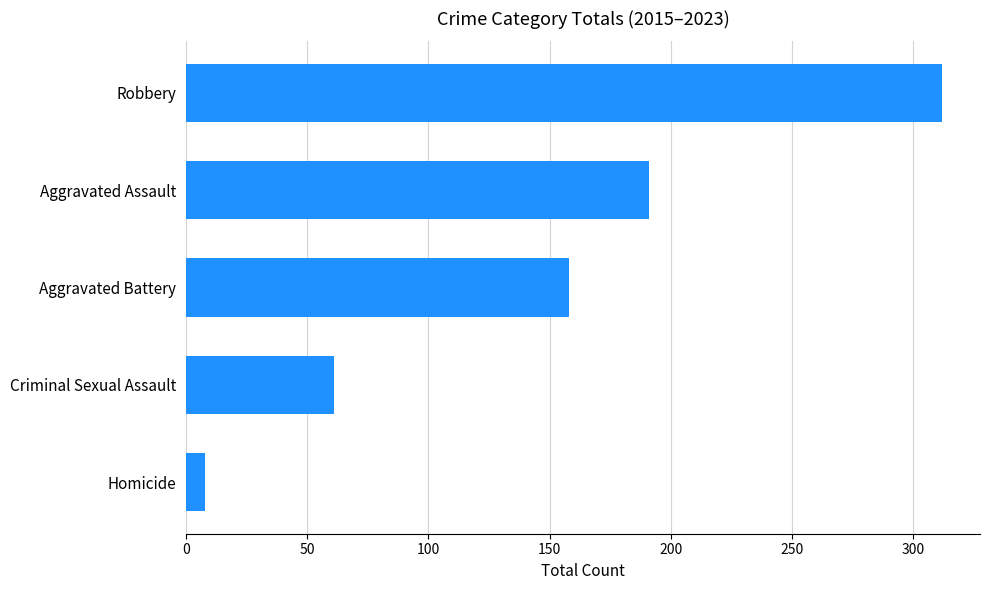

Rank the categories by value from highest to lowest.

Robbery, Aggravated Assault, Aggravated Battery, Criminal Sexual Assault, Homicide